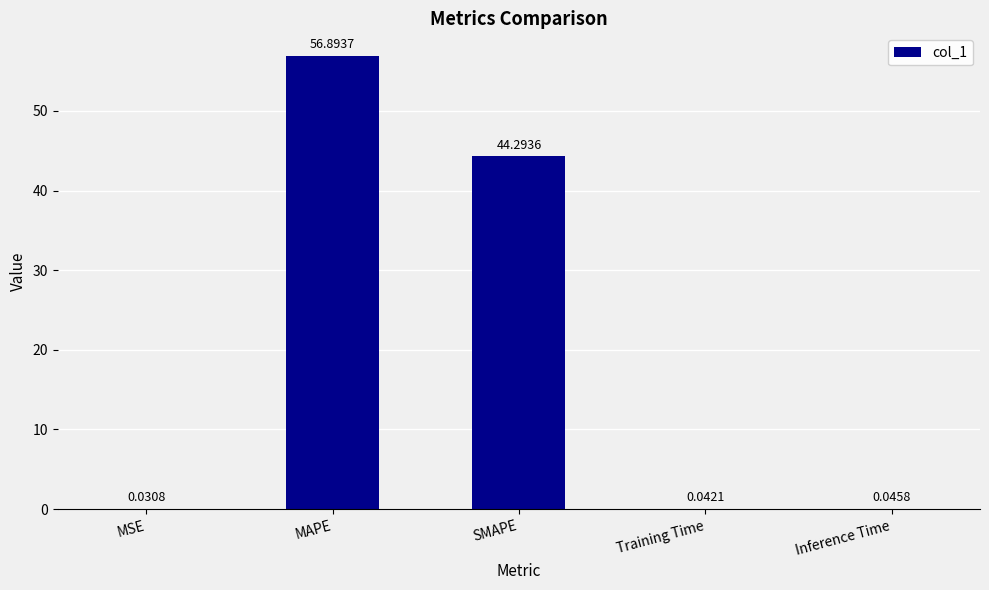

What is the change in value from SMAPE to Inference Time?

-44.2